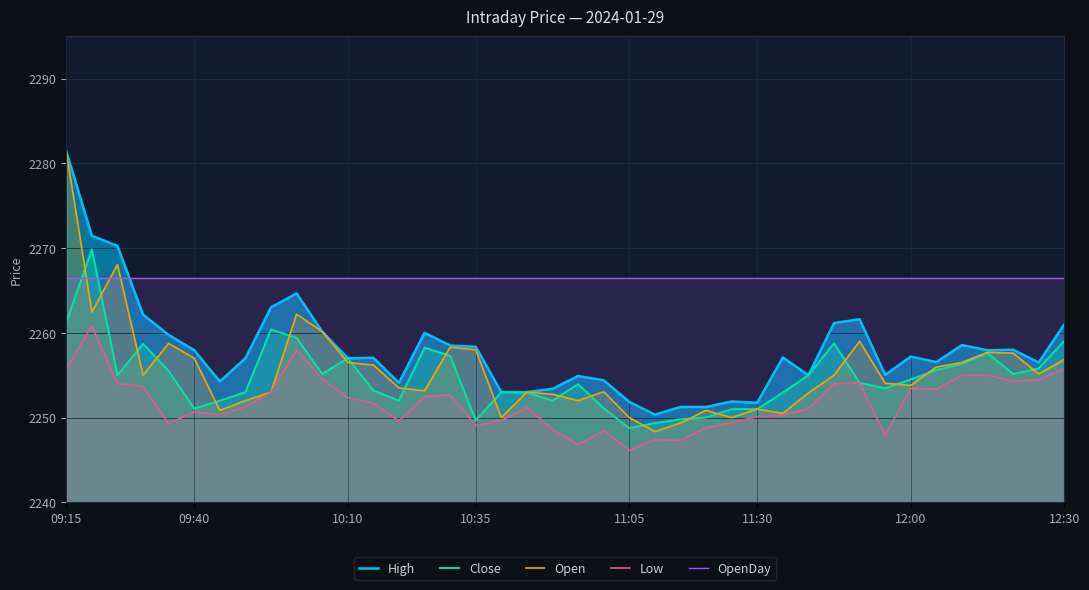

True or false: High and Low cross at least once.

False